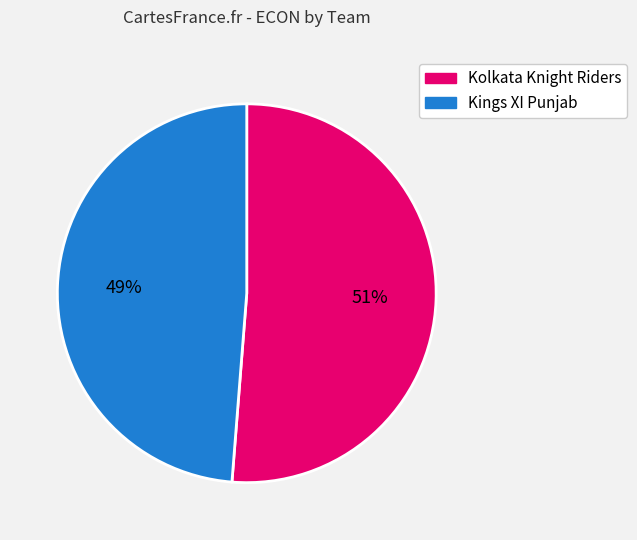

To the nearest percent, what is the average slice percentage?

50%